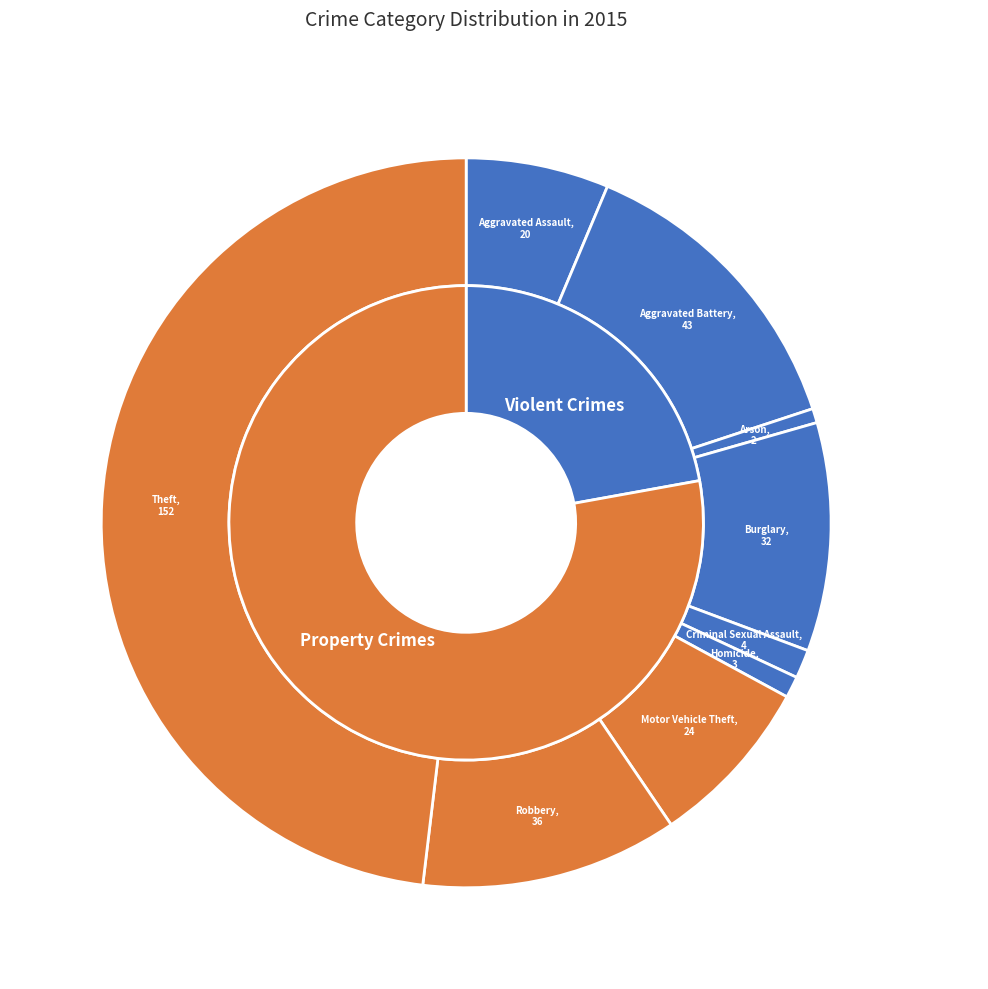

To the nearest percent, what percentage of the pie is Criminal Sexual Assault?

1%